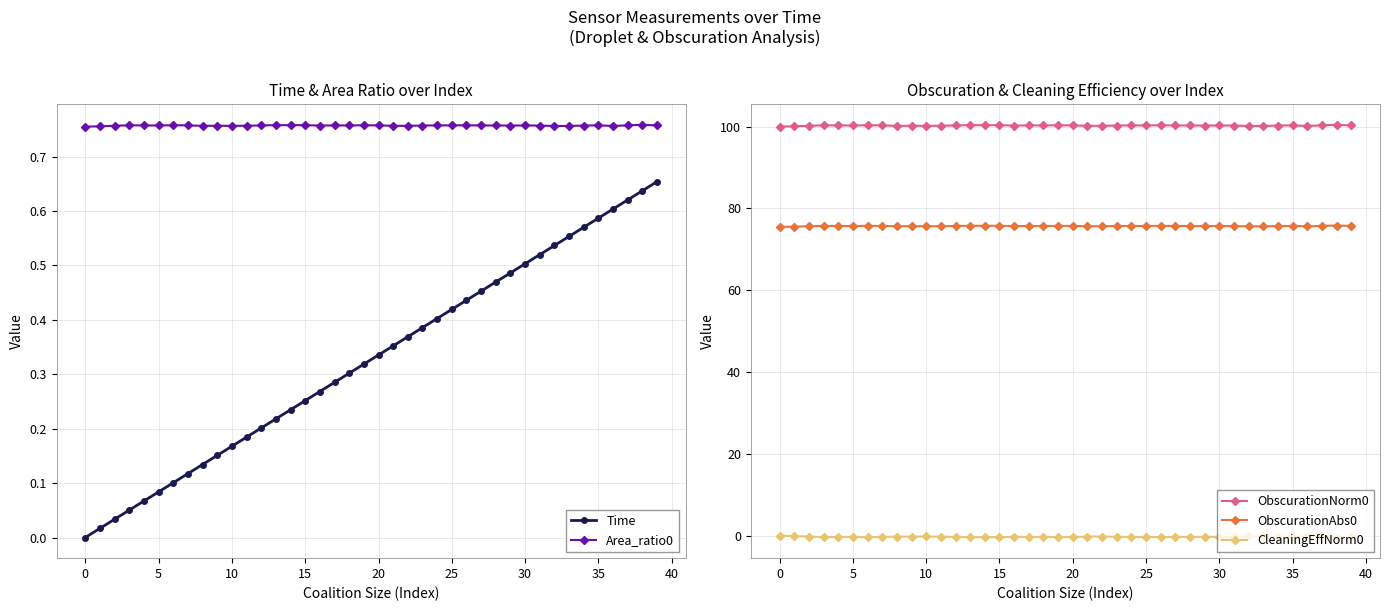

The value of CleaningEffNorm0 at 27 is -0.1. True or false?

False